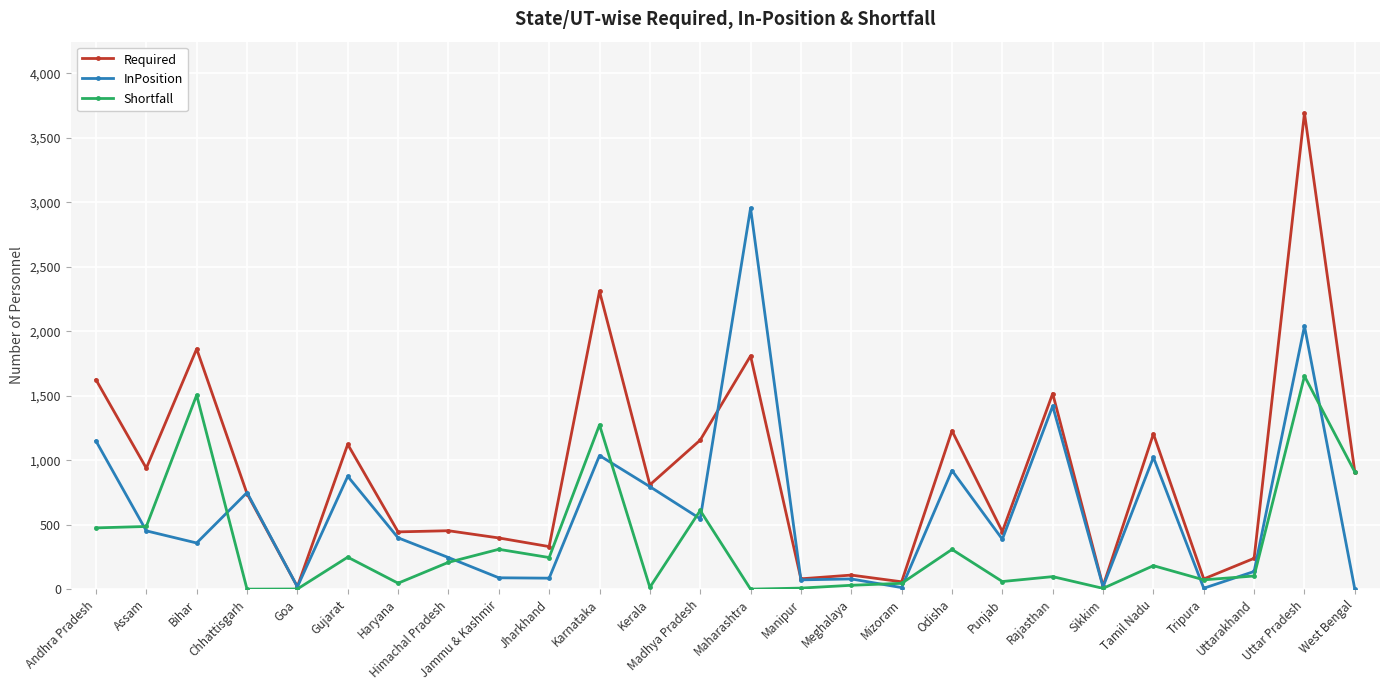

The Required series shows 369 at Chhattisgarh. True or false?

False